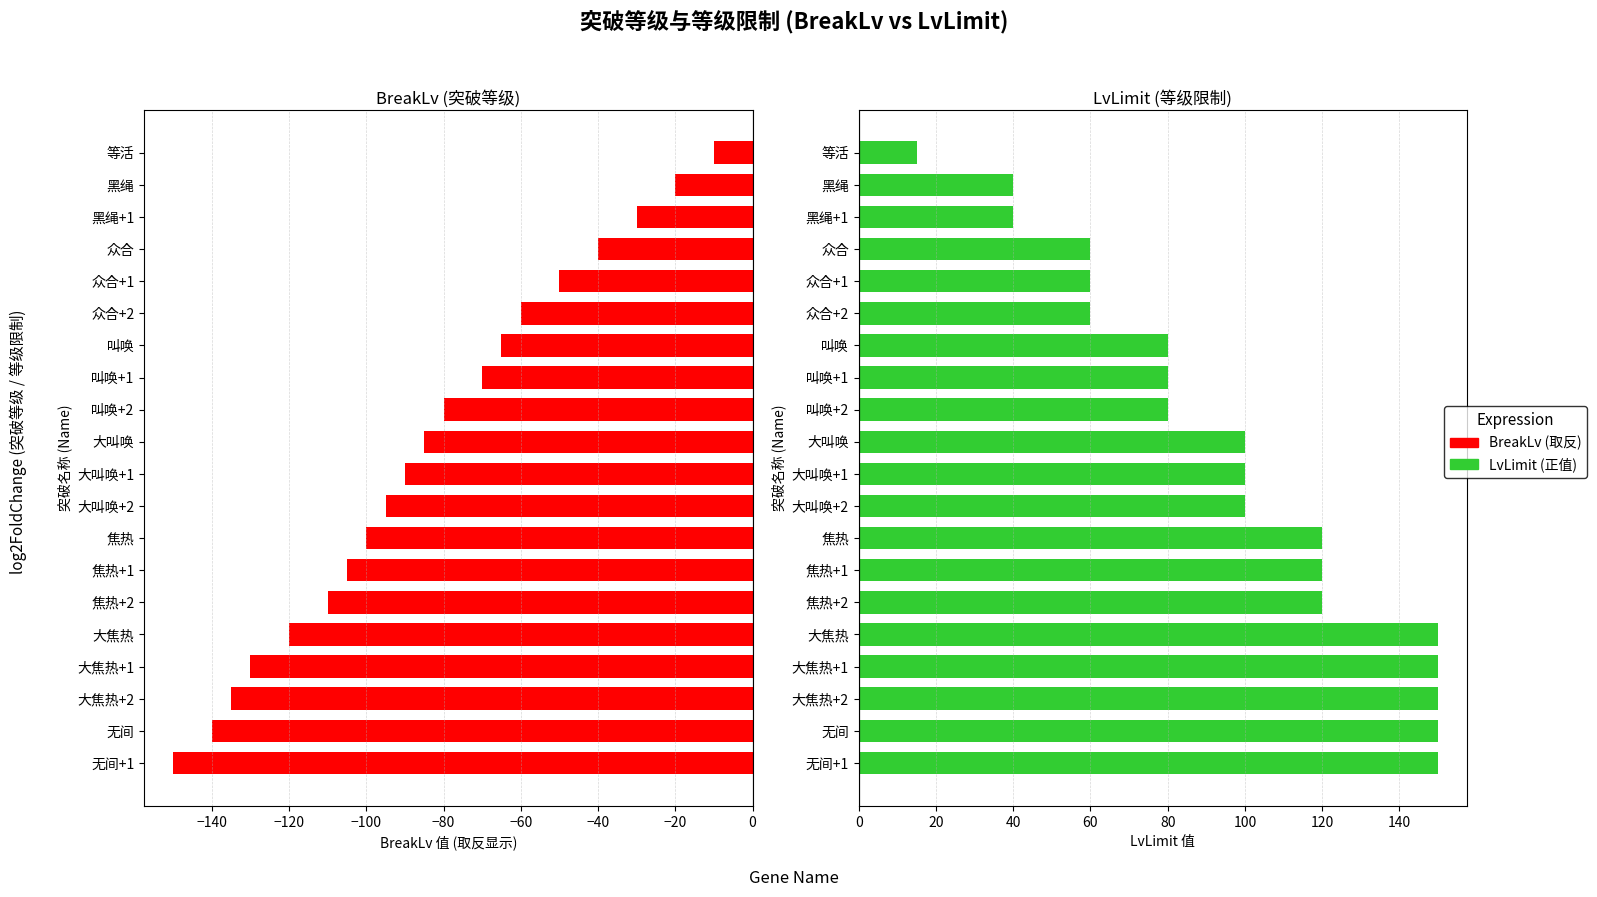

What are all the series names shown in the legend?

BreakLv, LvLimit